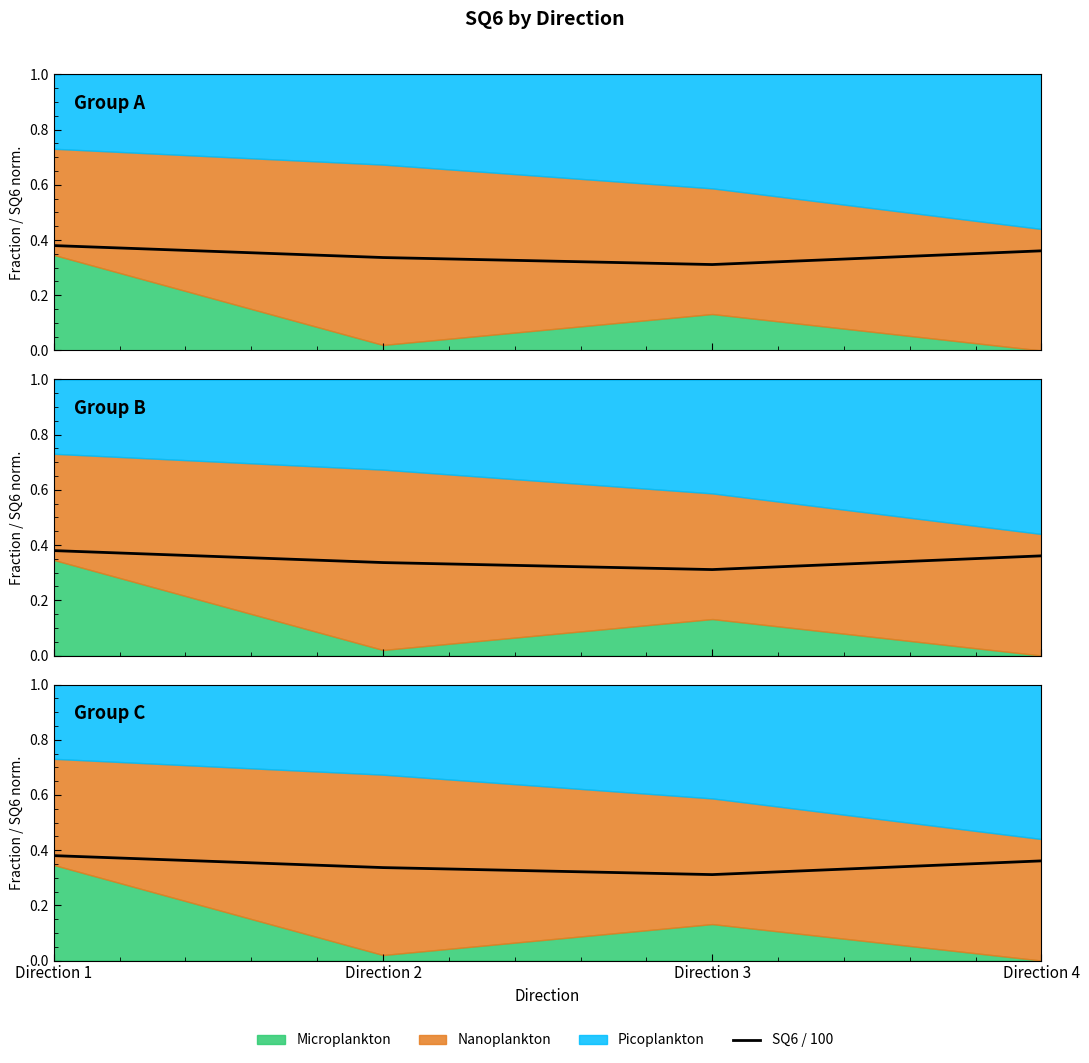

Between Direction 1 and Direction 2, which is larger?

Direction 1